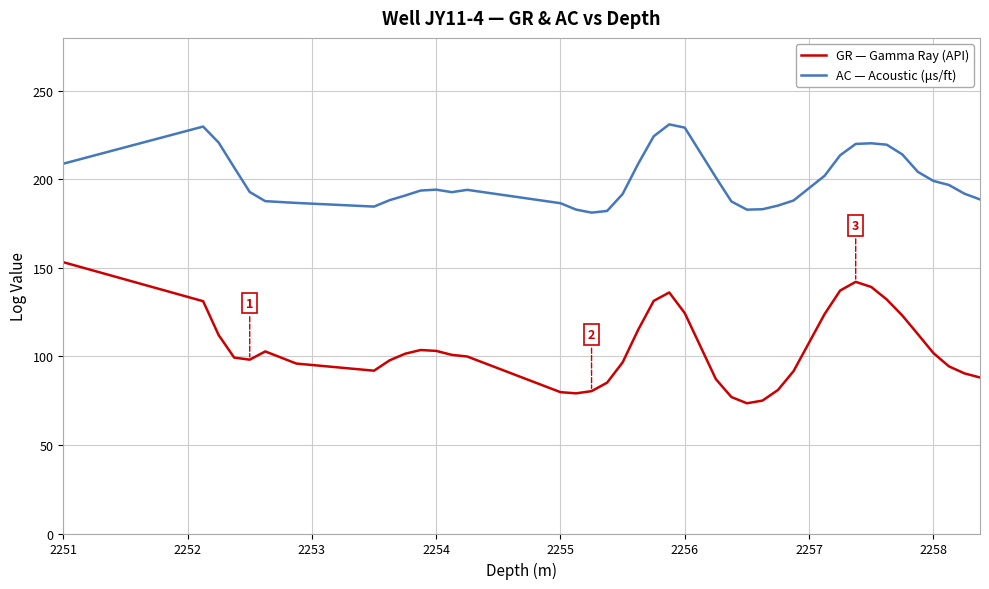

What is the difference between the maximum and minimum values in the GR — Gamma Ray (API) series?

79.7